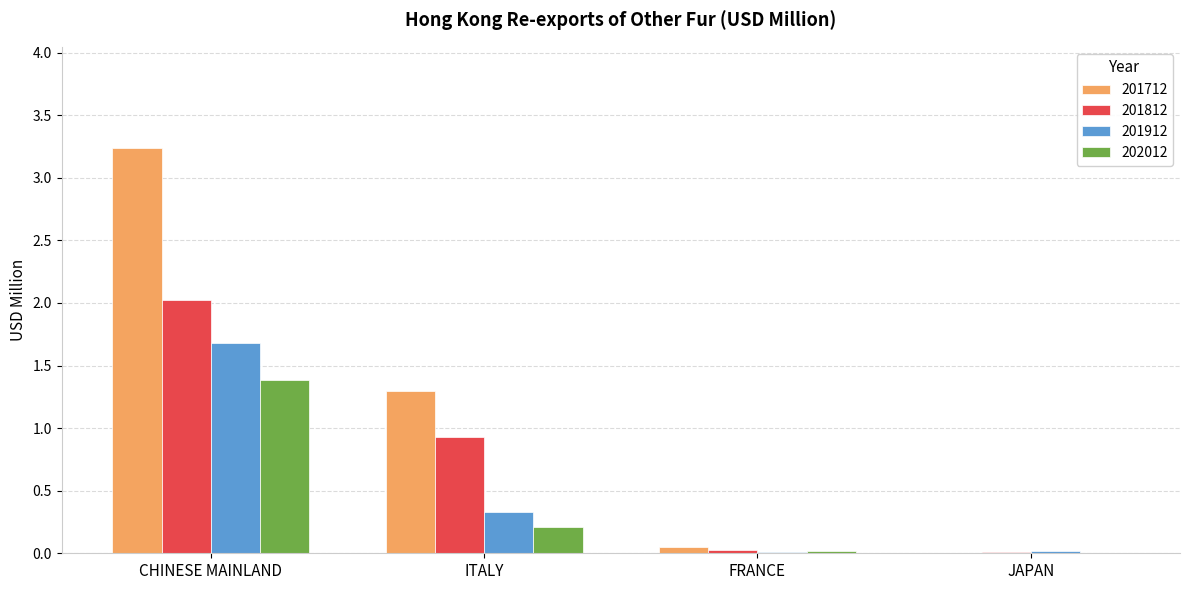

Which series has the largest total across all categories?

201712